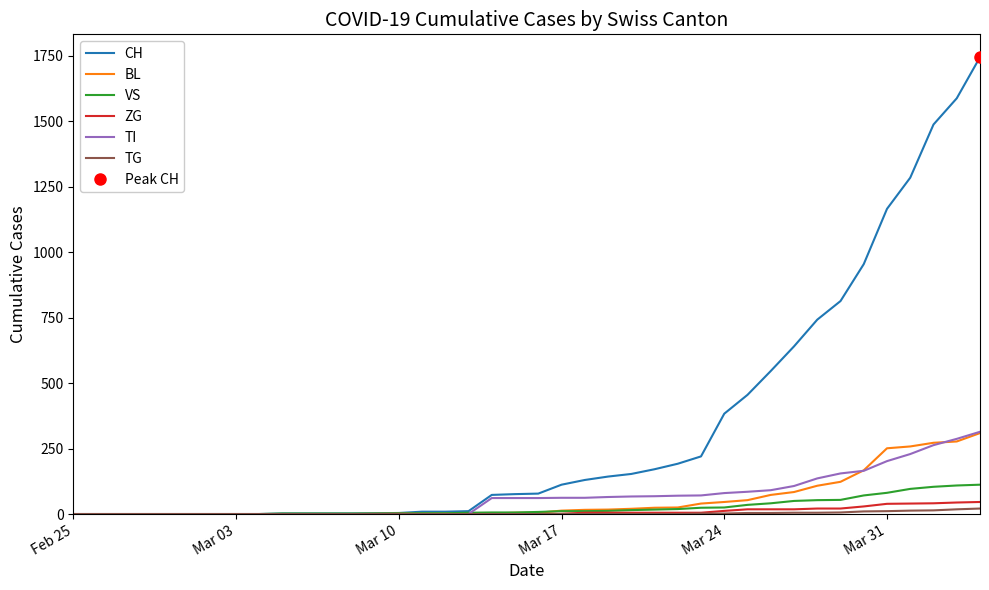

What are all the series names shown in the legend?

CH, BL, VS, ZG, TI, TG